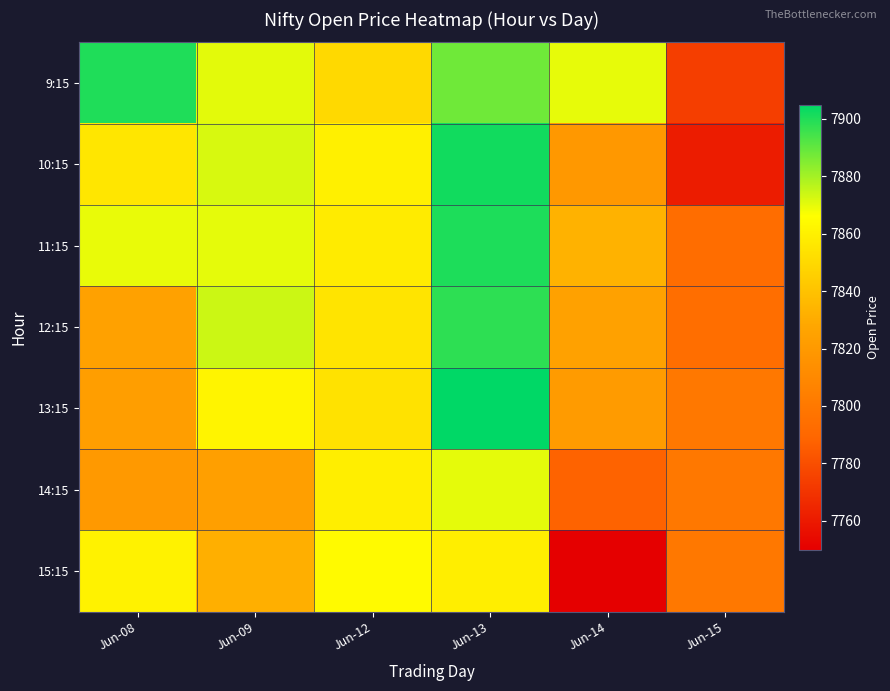

Reading left to right, list all the values displayed in this chart.

9:15: Jun-08=7900.0	Jun-09=7870.4	Jun-12=7850.0	Jun-13=7887.9	Jun-14=7869.7	Jun-15=7773.8
10:15: Jun-08=7855.5	Jun-09=7872.1	Jun-12=7860.0	Jun-13=7902.0	Jun-14=7819.4	Jun-15=7761.0
11:15: Jun-08=7869.4	Jun-09=7870.0	Jun-12=7858.0	Jun-13=7900.2	Jun-14=7833.1	Jun-15=7793.0
12:15: Jun-08=7825.0	Jun-09=7873.9	Jun-12=7855.0	Jun-13=7898.0	Jun-14=7824.9	Jun-15=7793.9
13:15: Jun-08=7823.0	Jun-09=7861.6	Jun-12=7854.0	Jun-13=7905.0	Jun-14=7821.1	Jun-15=7800.0
14:15: Jun-08=7820.0	Jun-09=7823.8	Jun-12=7858.9	Jun-13=7870.0	Jun-14=7788.1	Jun-15=7800.0
15:15: Jun-08=7860.5	Jun-09=7832.0	Jun-12=7864.4	Jun-13=7859.0	Jun-14=7749.9	Jun-15=7800.0